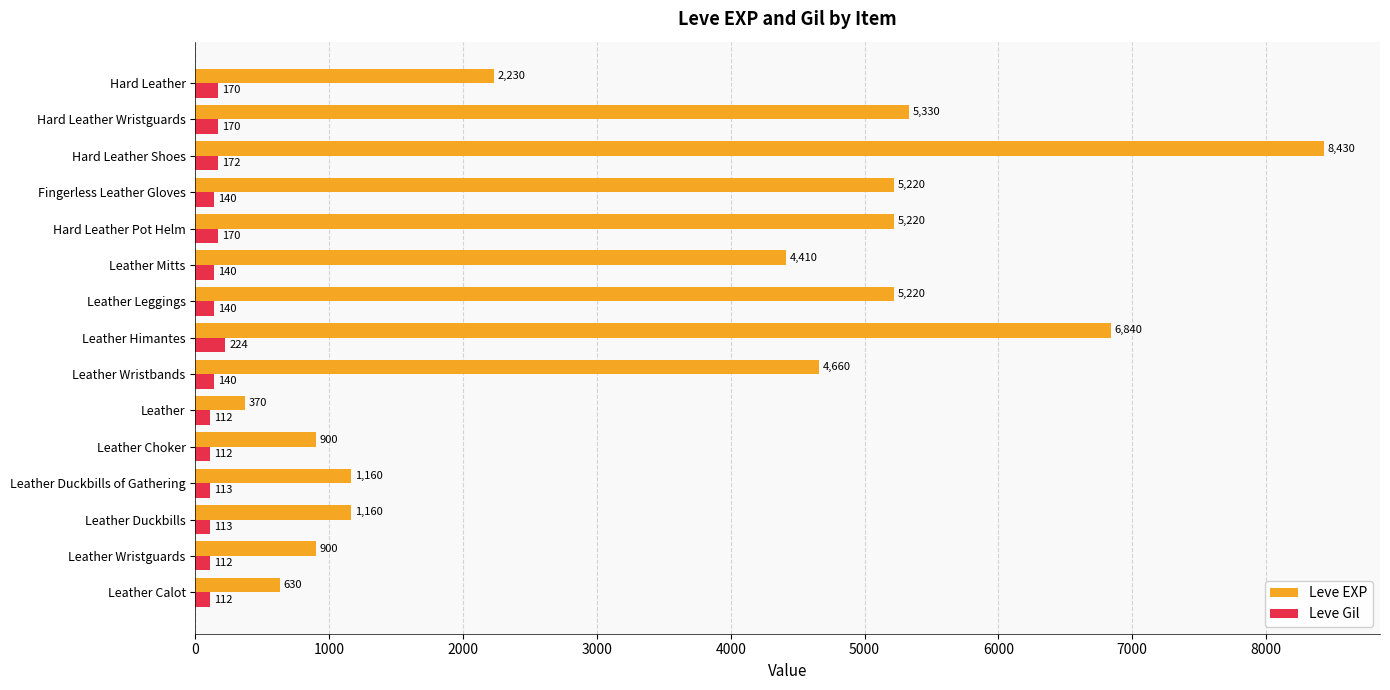

At which category is the sum across all series the highest?

Hard Leather Shoes